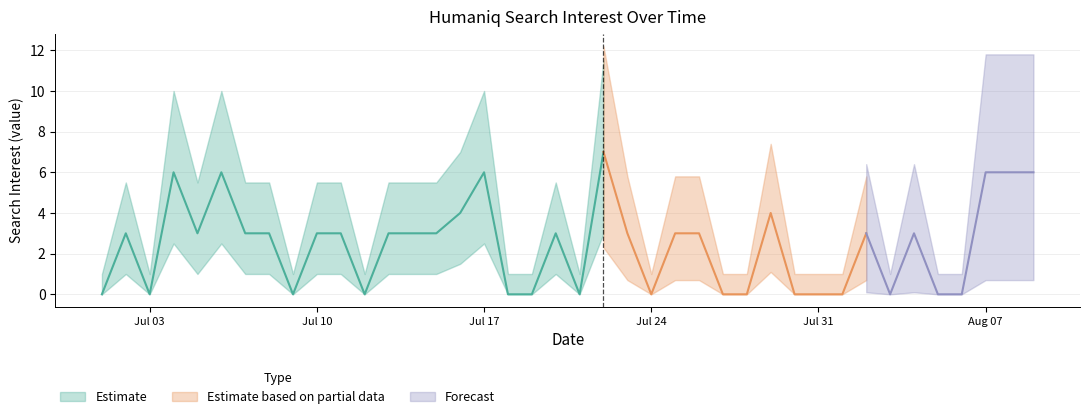

Is this an area chart (filled region under the line)?

No